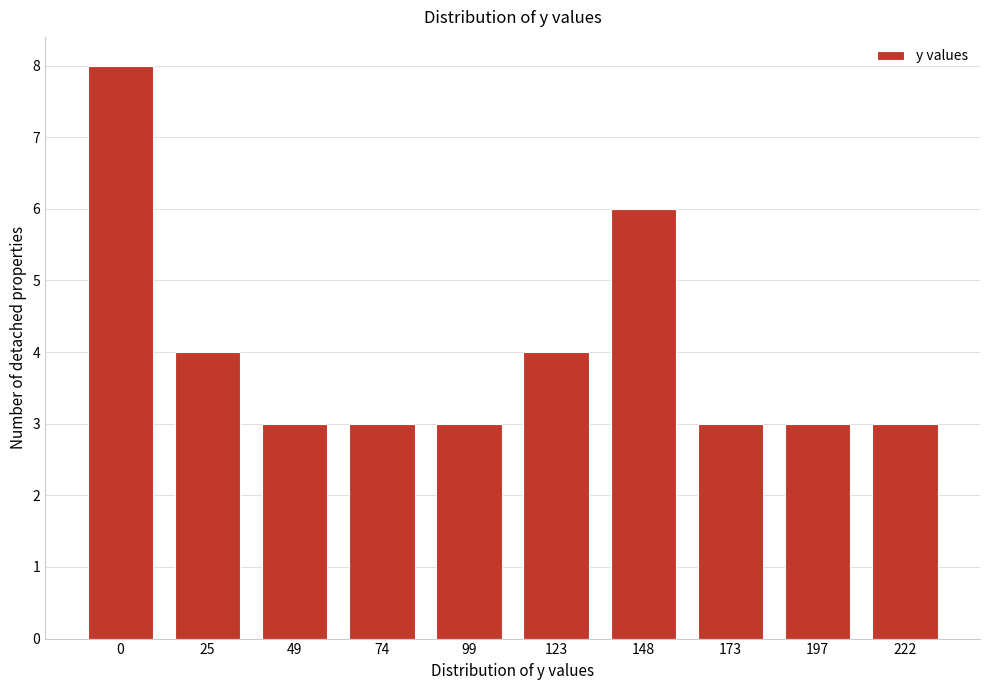

Reading left to right, transcribe all the data shown in this chart.

8	4	3	3	3	4	6	3	3	3